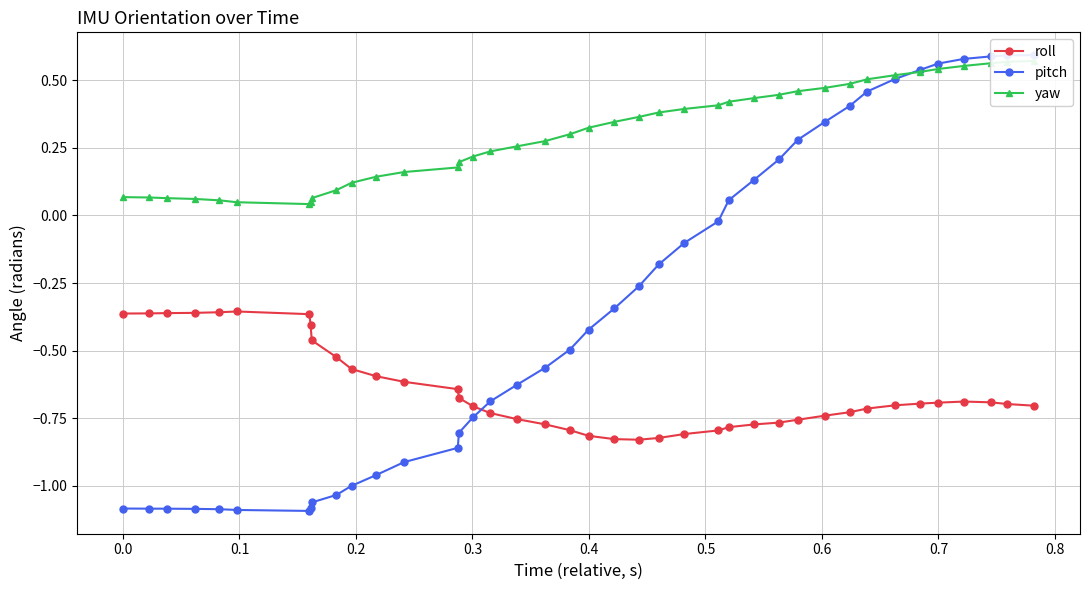

Rank the series by their average value, from lowest to highest.

roll, pitch, yaw